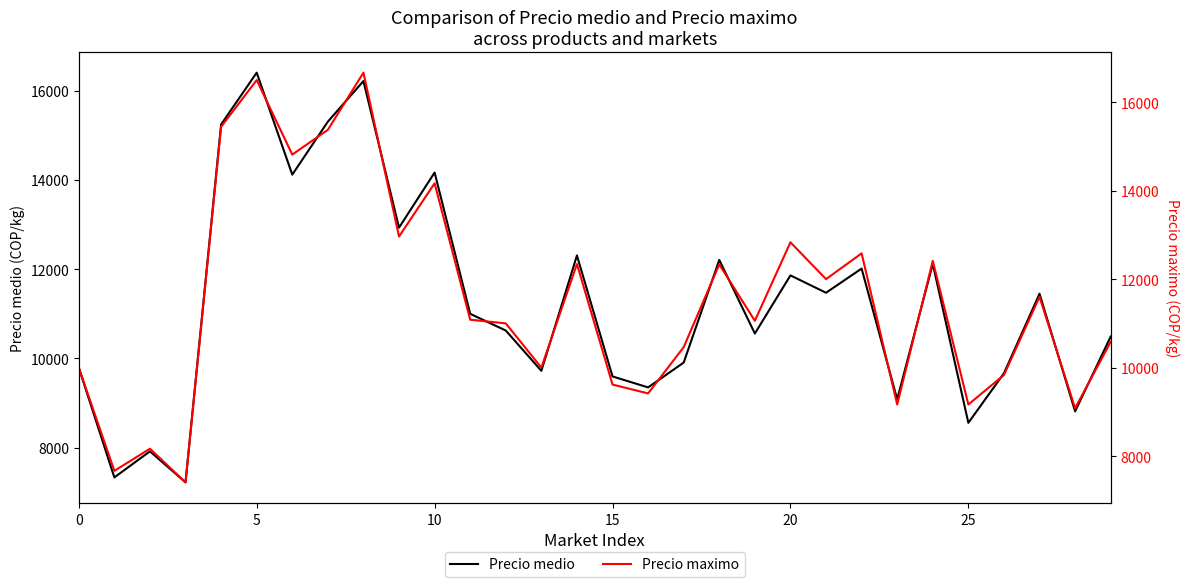

Which series has the widest spread of values?

Precio maximo